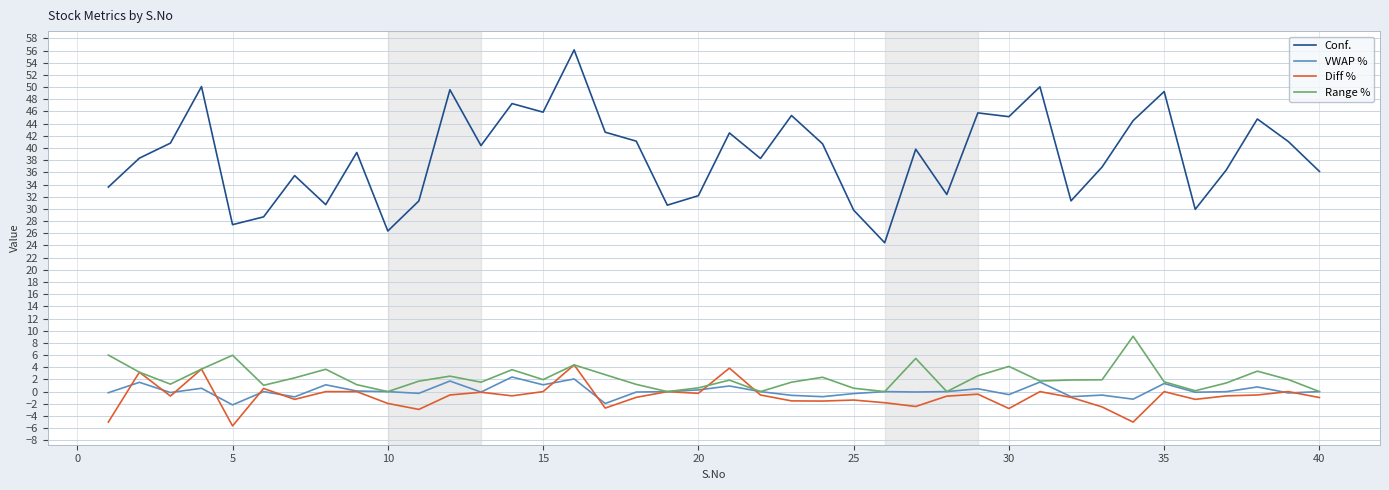

What is the greatest value displayed?

56.1